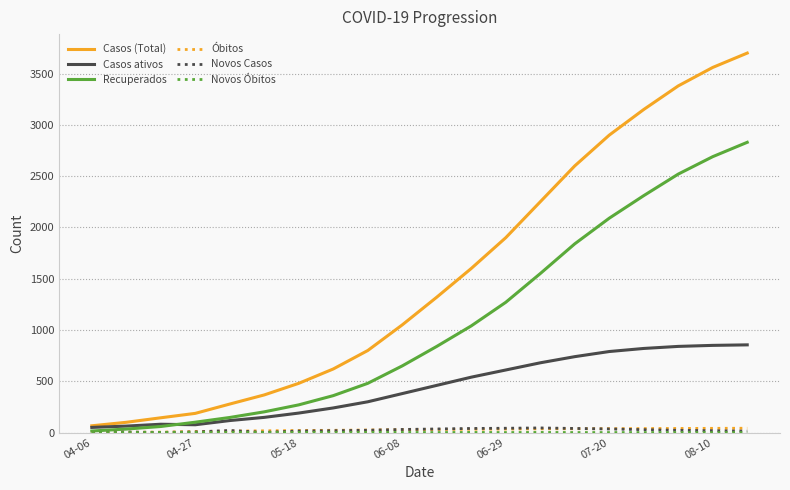

Which series has the largest total across all categories?

Casos (Total)